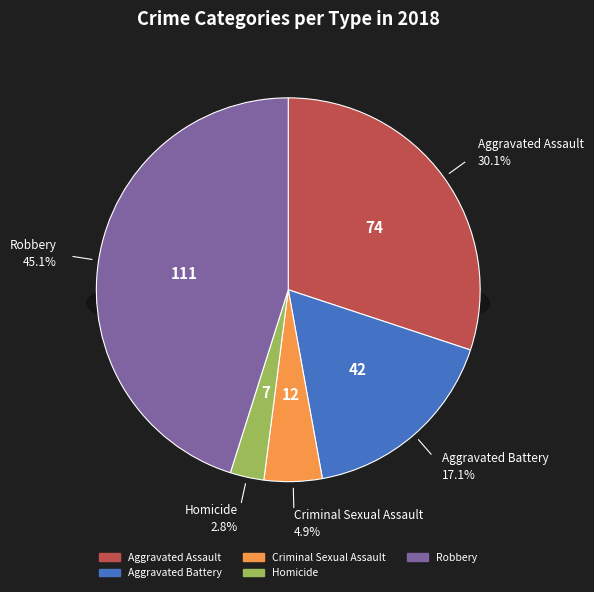

What is the change in value from Criminal Sexual Assault to Robbery?

+99